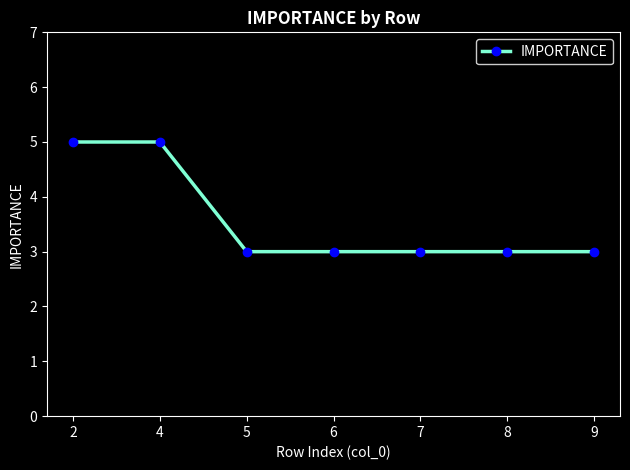

Reading right to left, transcribe all the data shown in this chart.

3	3	3	3	3	5	5